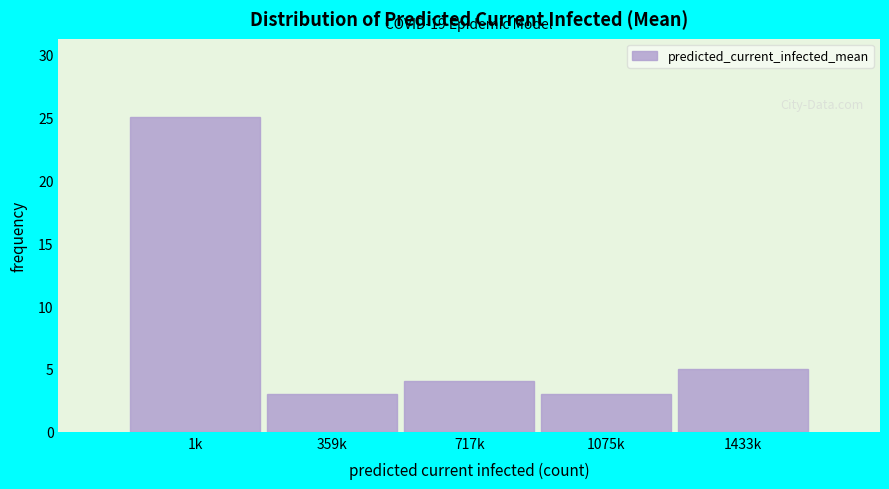

Reading left to right, transcribe all the data shown in this chart.

1k=25	359k=3	717k=4	1075k=3	1433k=5